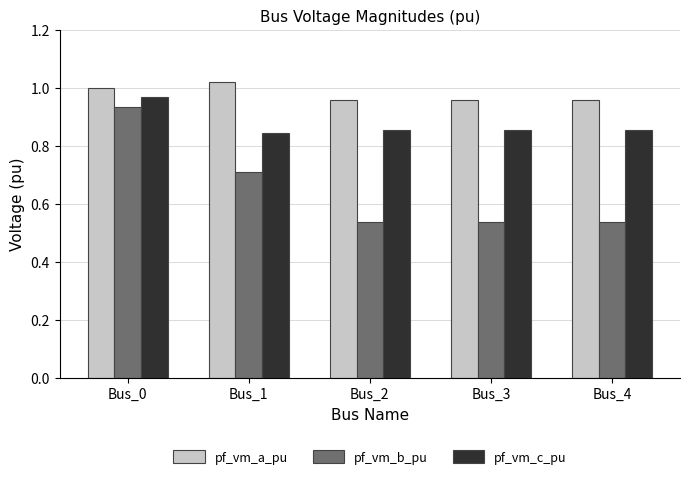

What is the difference between the maximum and second lowest values in the pf_vm_b_pu series?

0.4